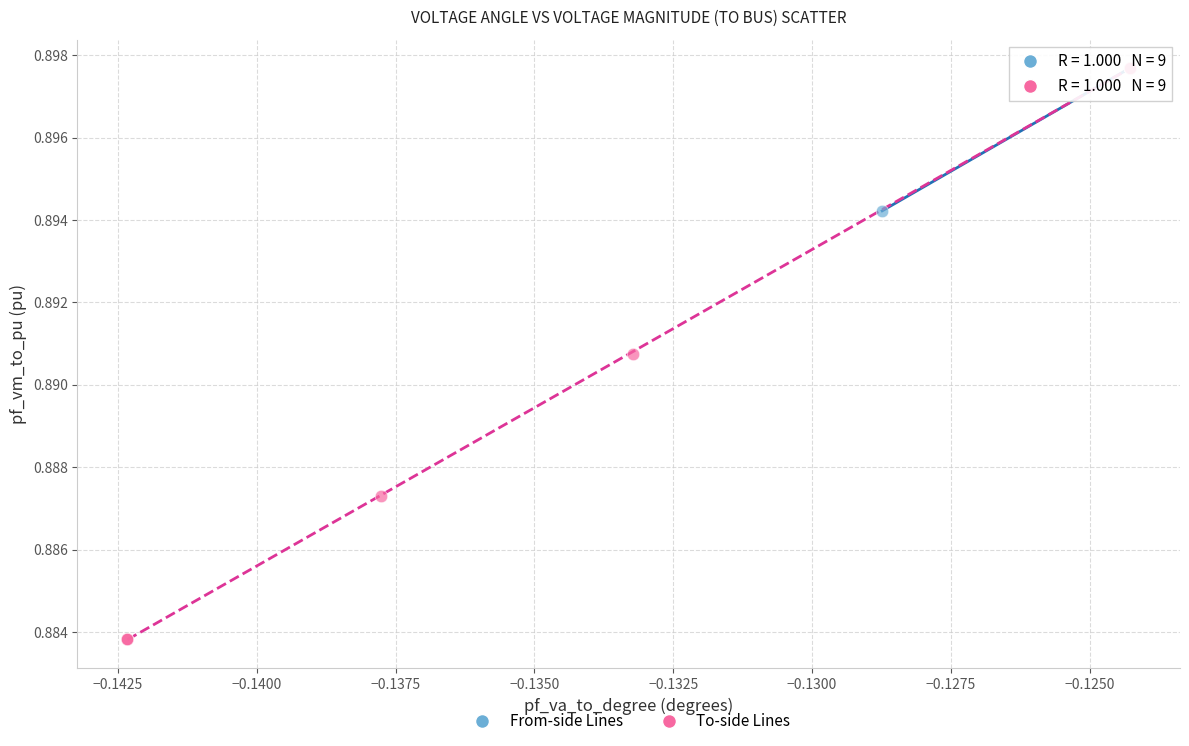

Which series has the largest Y range (max minus min)?

To-side Lines